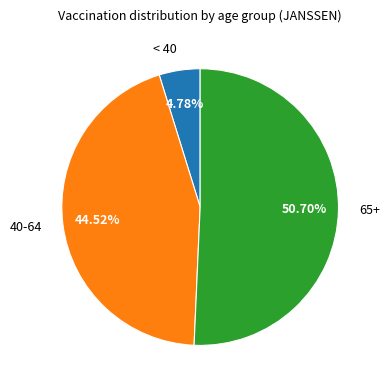

Between < 40 and 40-64, which is larger?

40-64